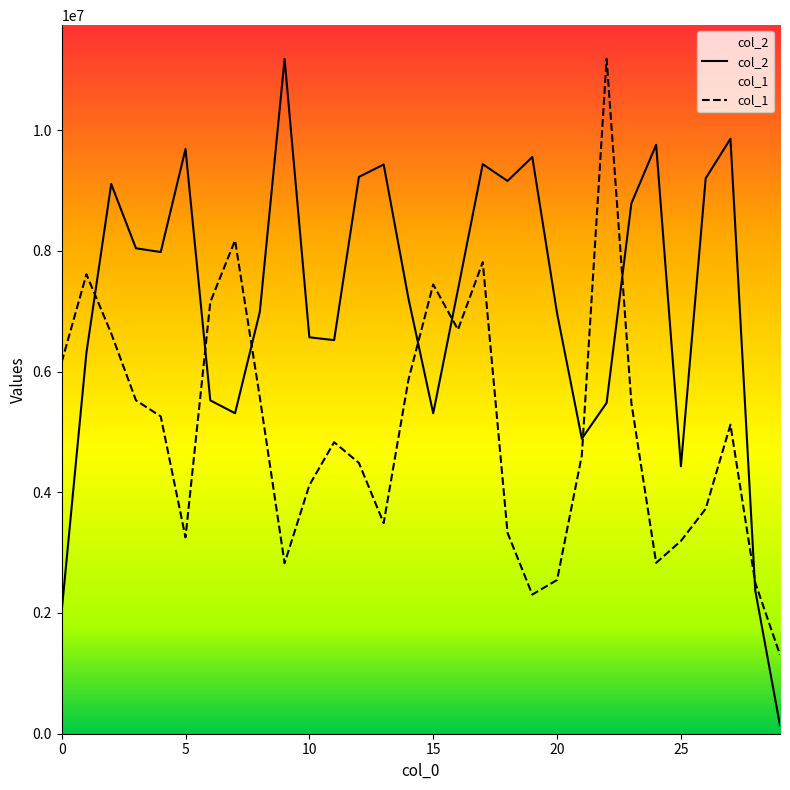

Which series has the largest total across all categories?

col_2